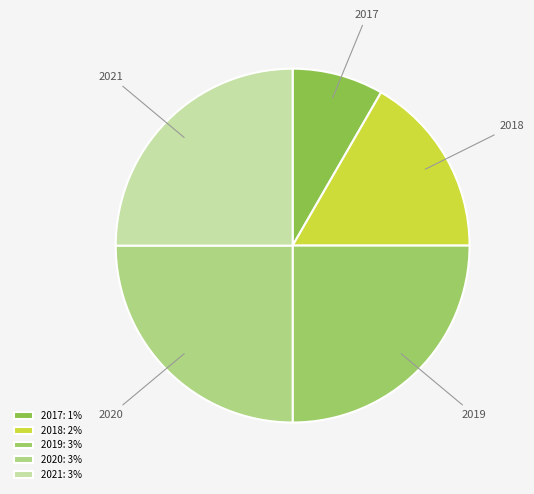

Is the sum of 2018 and 2020 greater than half?

No